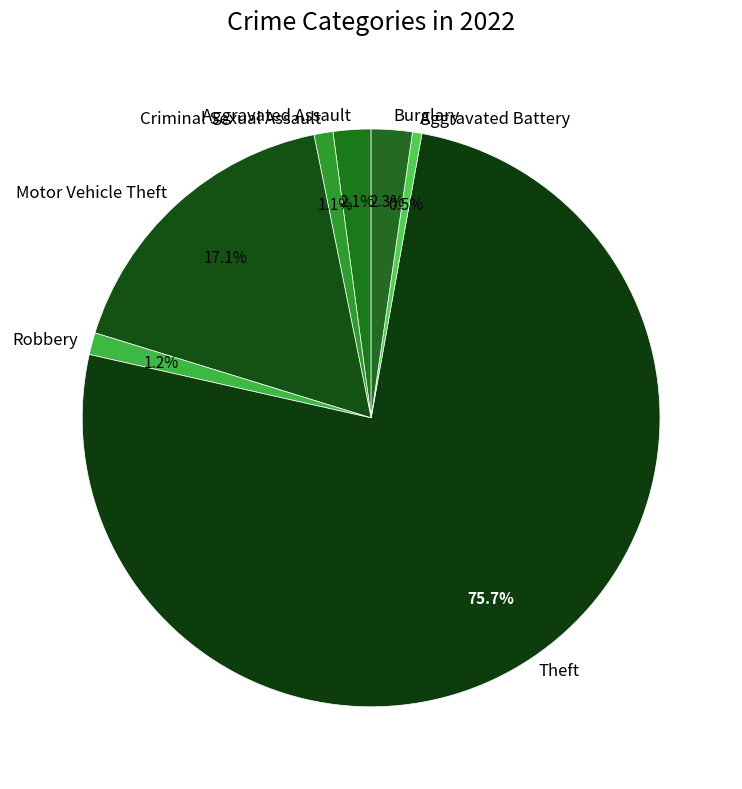

True or false: Robbery accounts for 14% of the total.

False